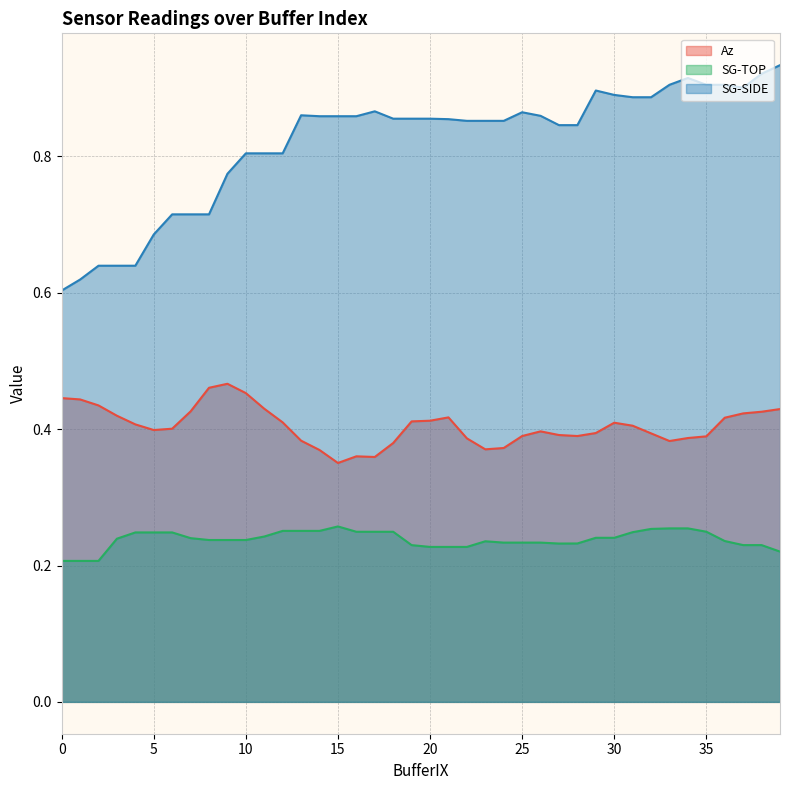

Between 5 and 39, which series saw the biggest shift?

SG-SIDE